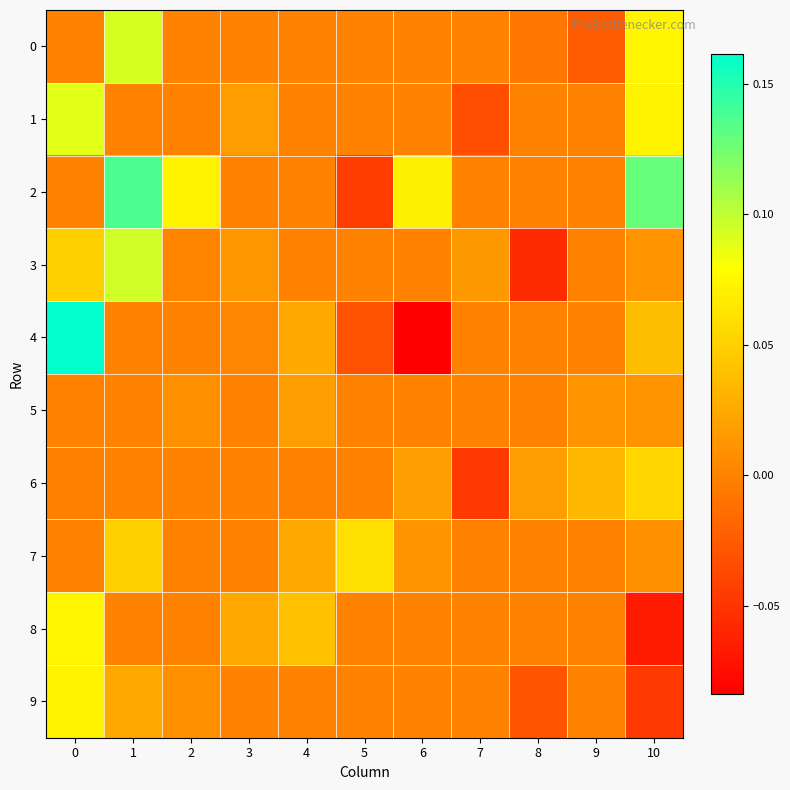

Between 5 and 4, which is larger?

5